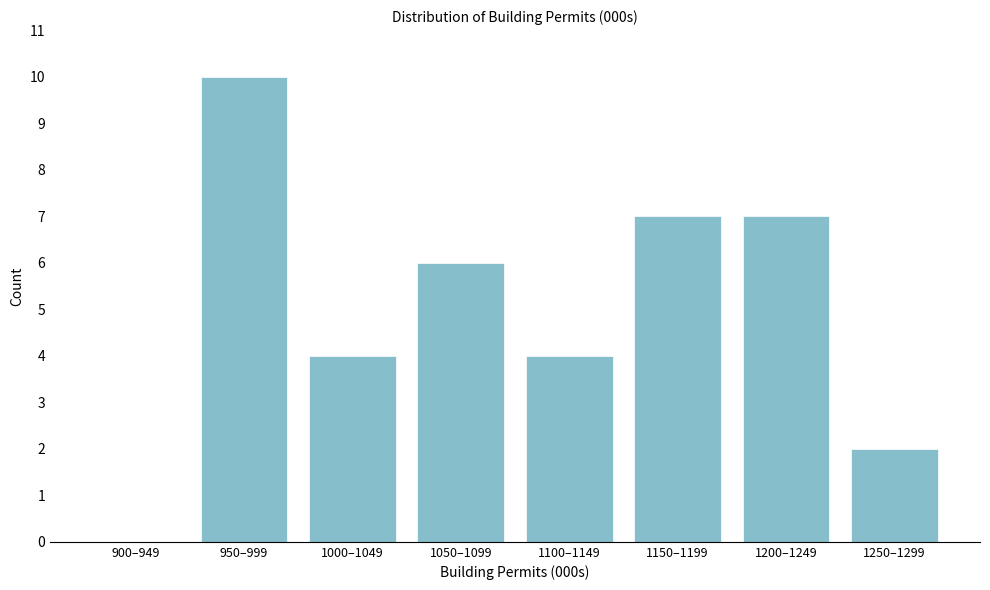

Reading right to left, transcribe all the data shown in this chart.

1250–1299=2	1200–1249=7	1150–1199=7	1100–1149=4	1050–1099=6	1000–1049=4	950–999=10	900–949=0